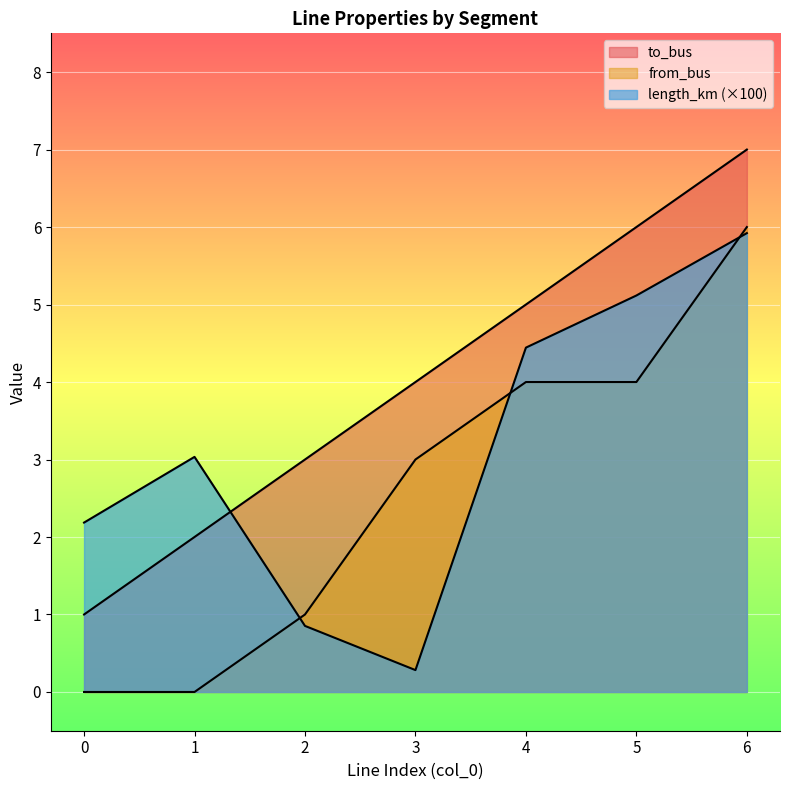

What is the value of the to_bus point at the 1st from the left?

1.0